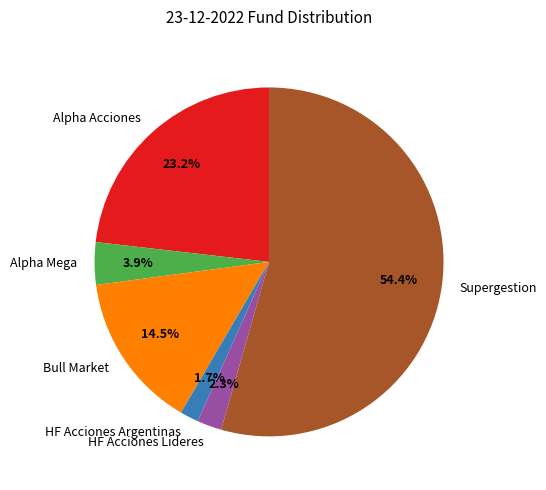

Does Bull Market represent more than half of the total?

No